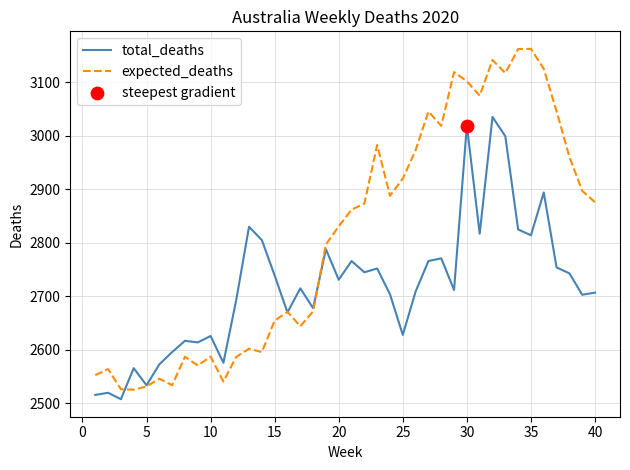

Which series has the largest total across all categories?

expected_deaths